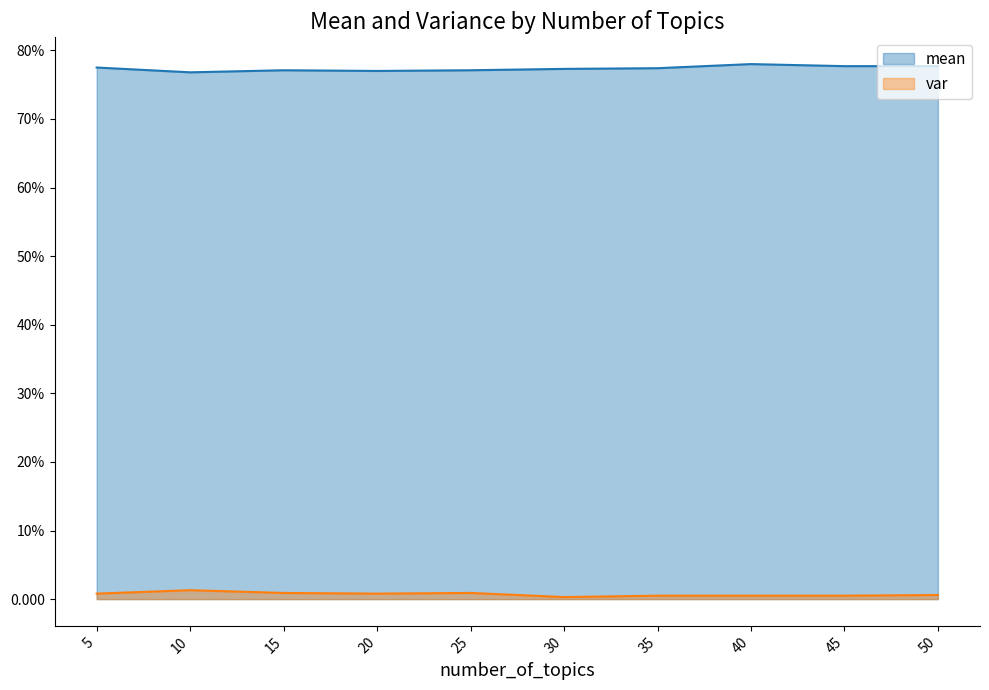

True or false: var and mean intersect in this chart.

False